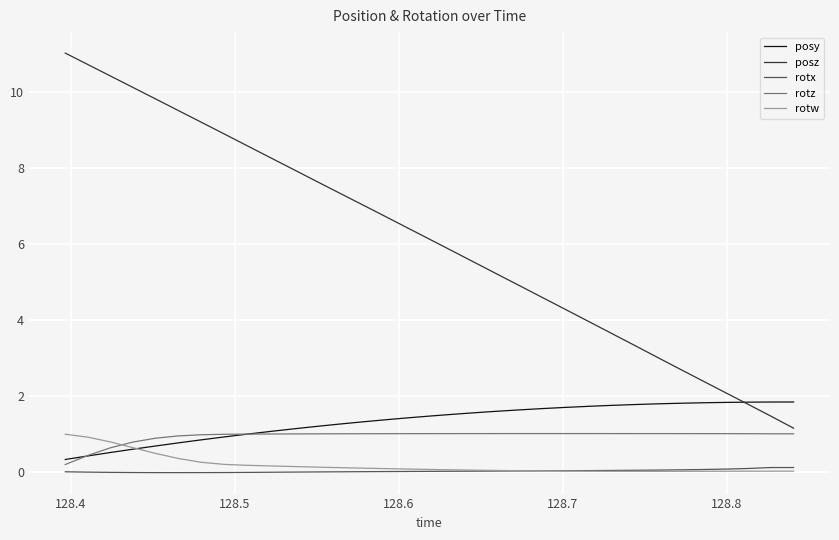

Which series has the largest total across all categories?

posz